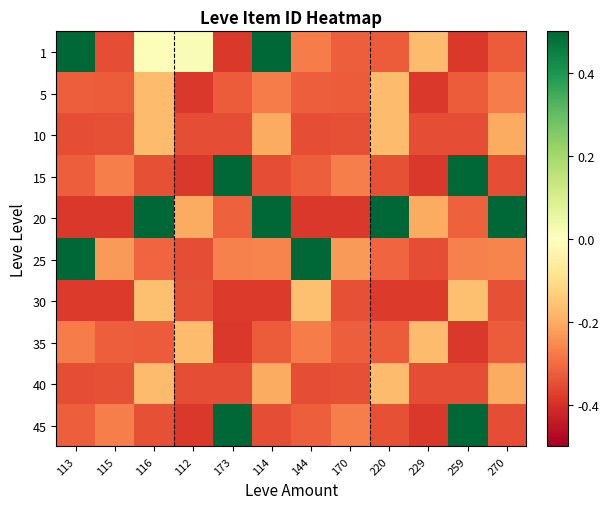

How many distinct data groups are displayed?

10